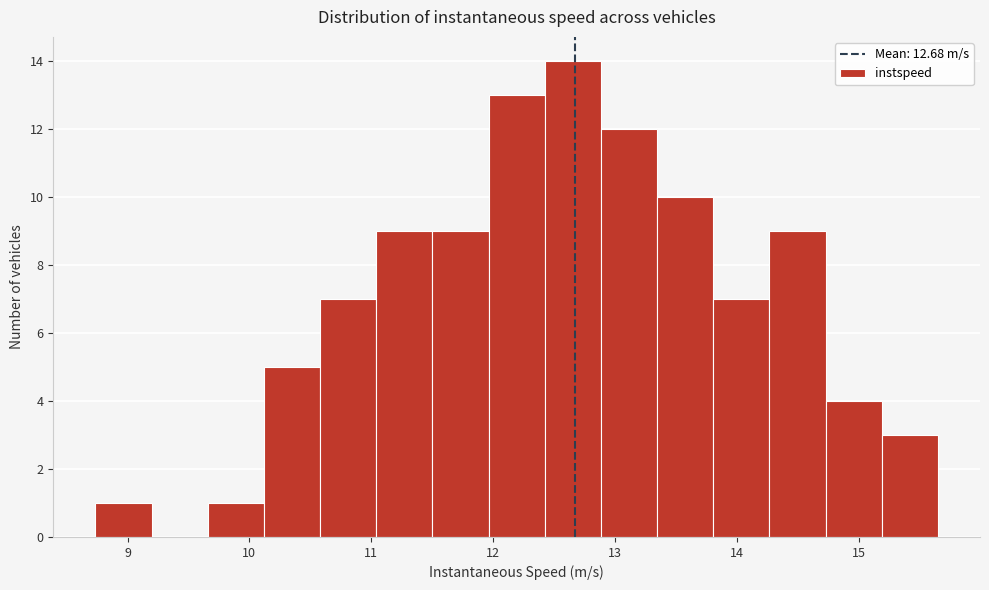

Reading left to right, list every bar in this chart as the range it spans on the x-axis followed by its height. Neither the bar edges nor the heights are printed on the chart, so give them approximately, as read against the axes.

8.7 to 9.2: 1
9.2 to 9.7: 0
9.7 to 10.1: 1
10.1 to 10.6: 5
10.6 to 11.0: 7
11.0 to 11.5: 9
11.5 to 12.0: 9
12.0 to 12.4: 13
12.4 to 12.9: 14
12.9 to 13.3: 12
13.3 to 13.8: 10
13.8 to 14.3: 7
14.3 to 14.7: 9
14.7 to 15.2: 4
15.2 to 15.7: 3